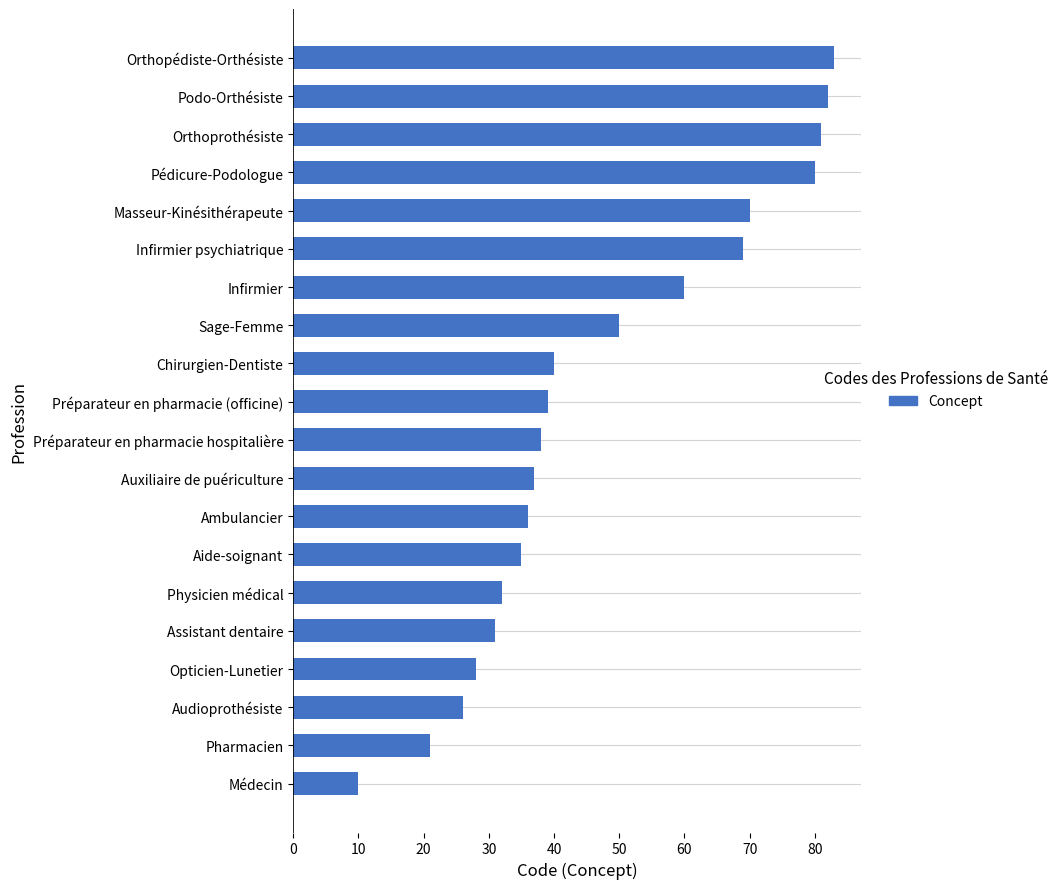

What is the maximum value shown in the chart?

83